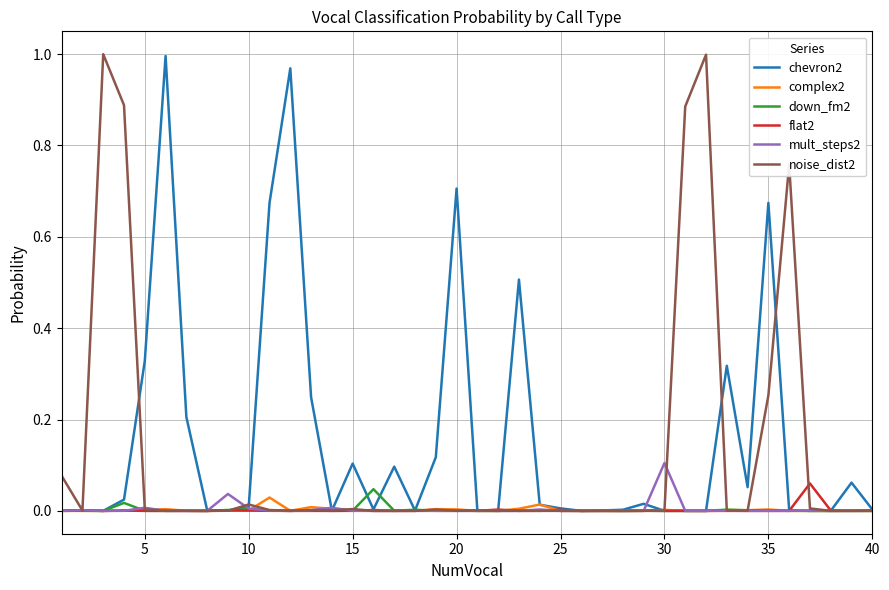

What is the greatest value displayed?

1.0